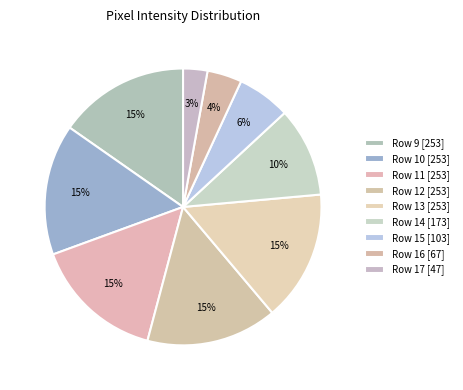

Combined, do Row 11 [253] and Row 10 [253] account for over 50%?

No